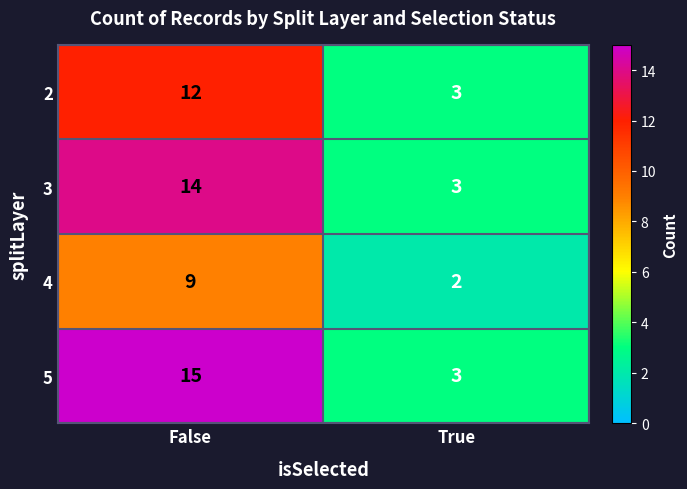

What is the total value across all series at False?

50